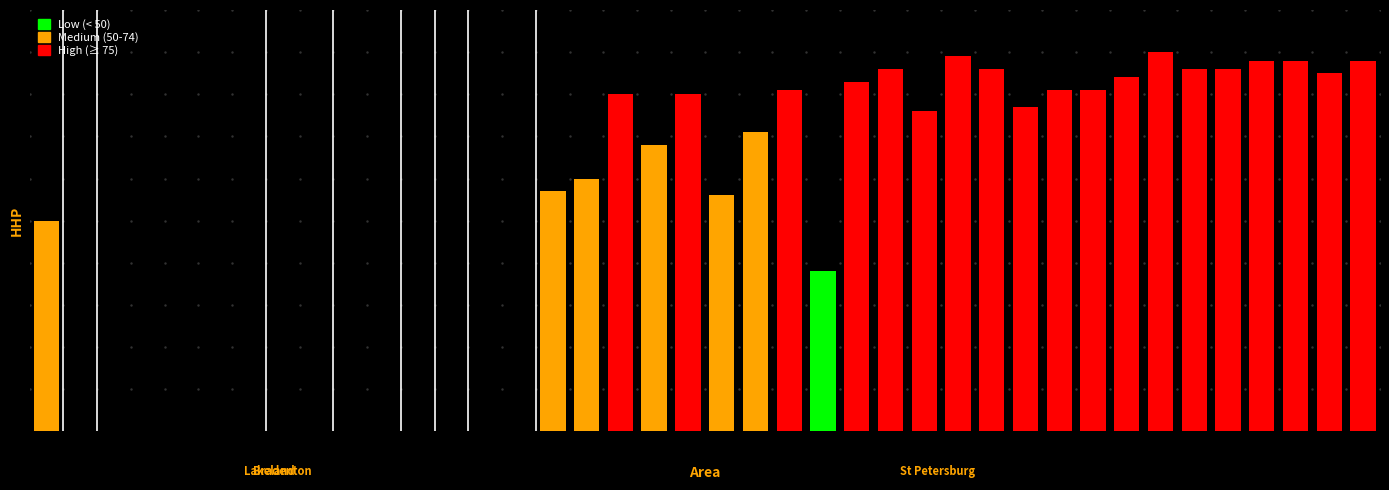

Reading left to right, transcribe all the data shown in this chart.

50	0	0	0	0	0	0	0	0	0	0	0	0	0	0	57	60	80	68	80	56	71	81	38	83	86	76	89	86	77	81	81	84	90	86	86	88	88	85	88